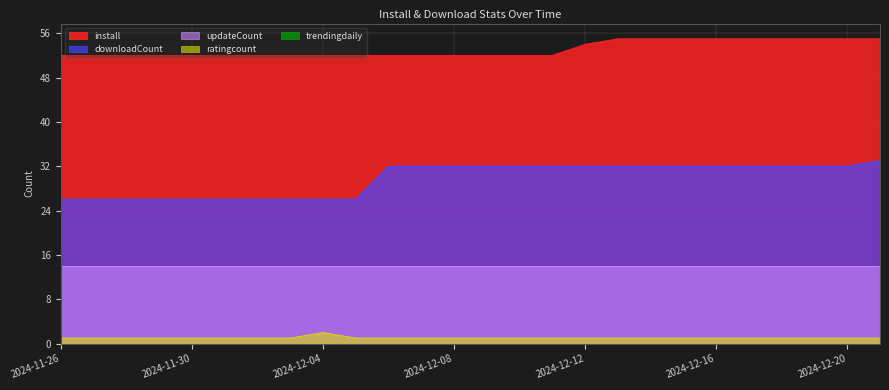

What is the difference between the install values at 2024-12-05 and 2024-12-19?

3